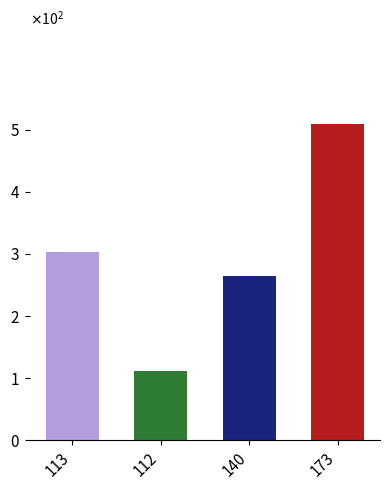

Does the chart contain any negative values?

No